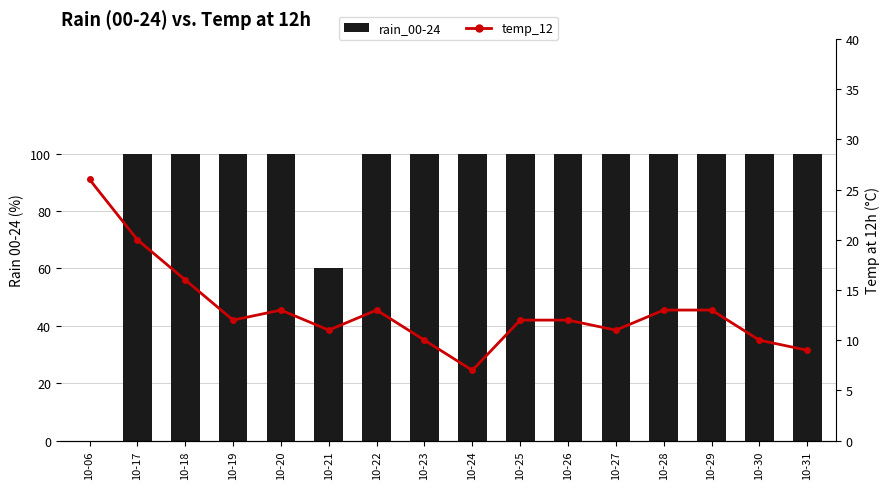

How many categories are shown in the chart?

16